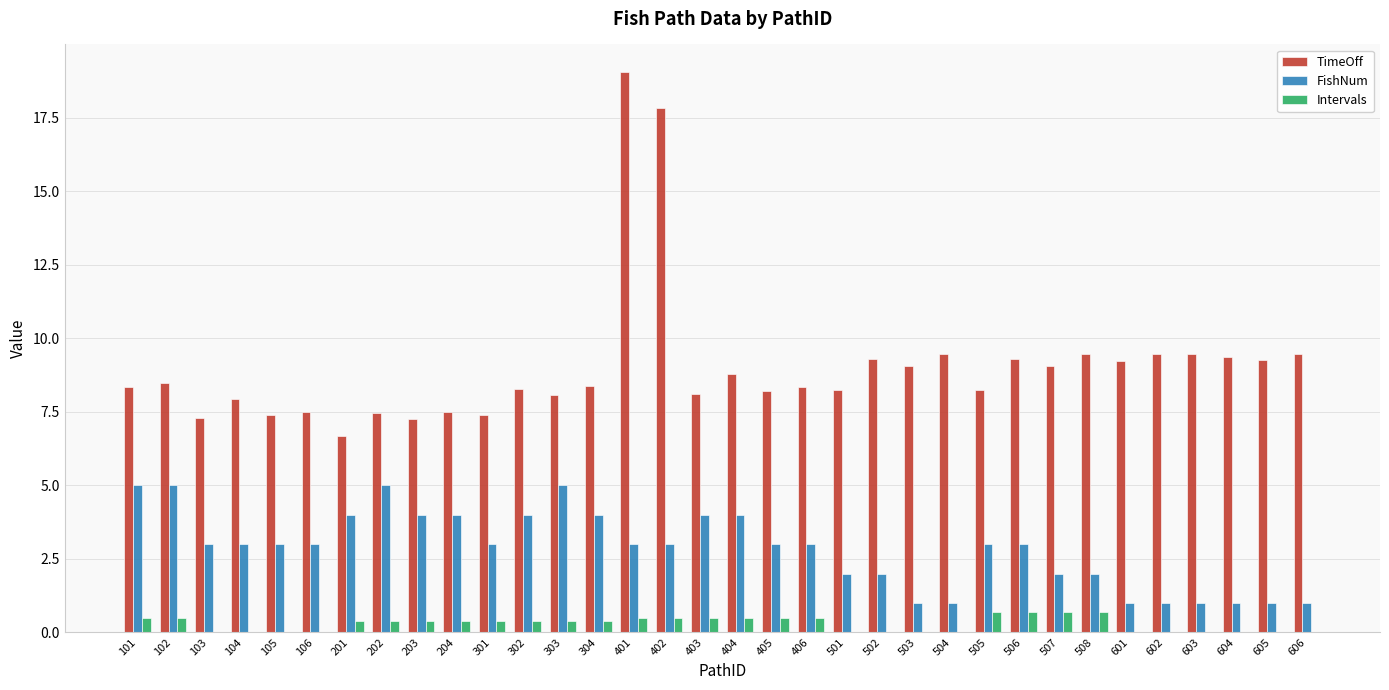

Read the TimeOff value at 507.

9.1